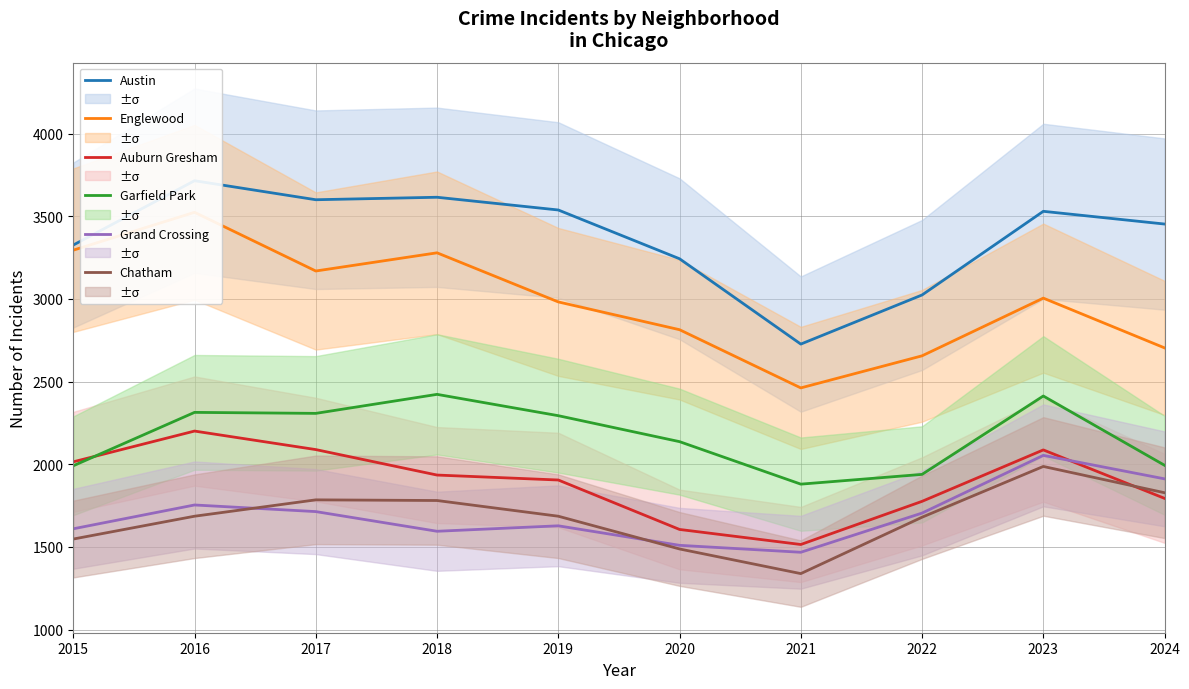

What is the highest value of the Austin series?

3715